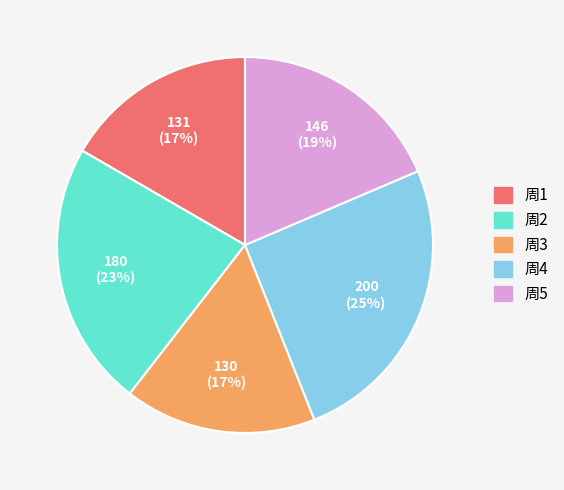

To the nearest percent, what portion does 周4 represent?

25%